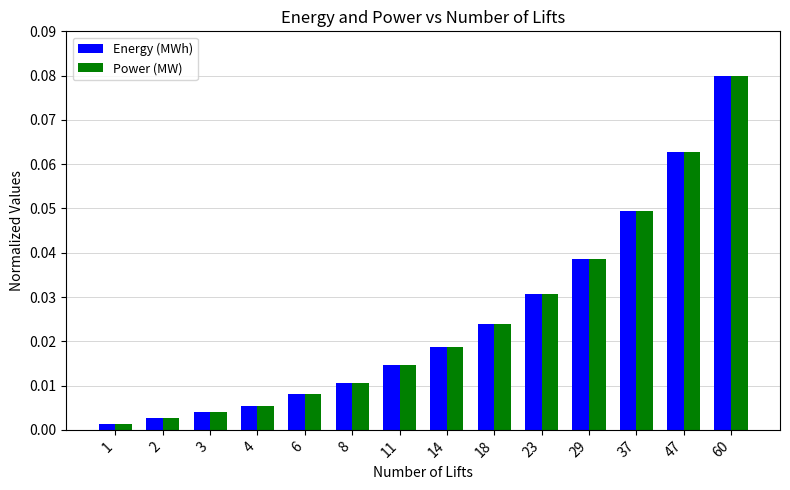

Are the bars horizontal?

No